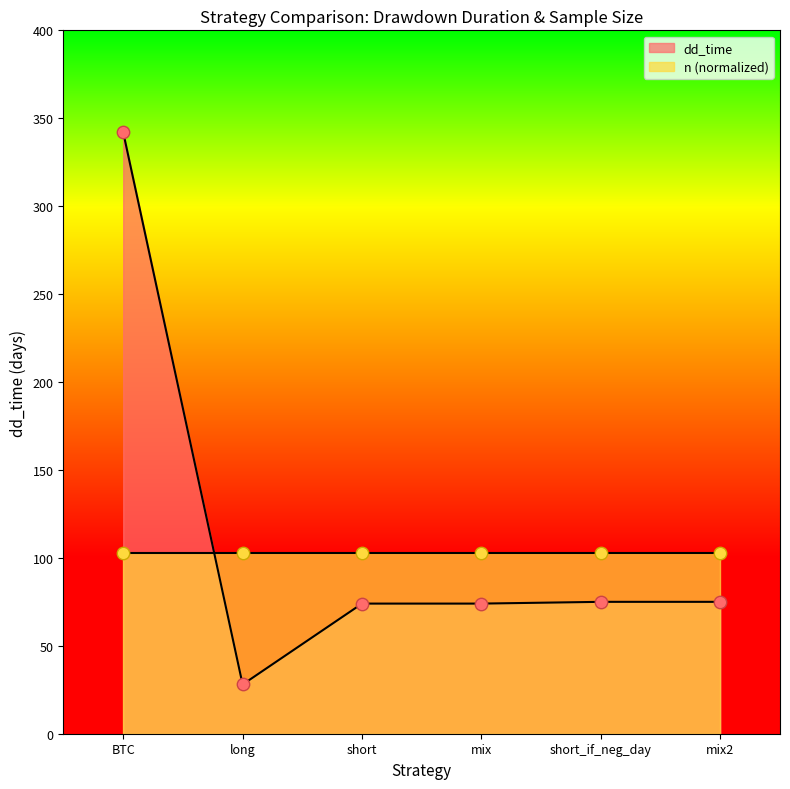

Which has a higher value, BTC or short_if_neg_day?

BTC